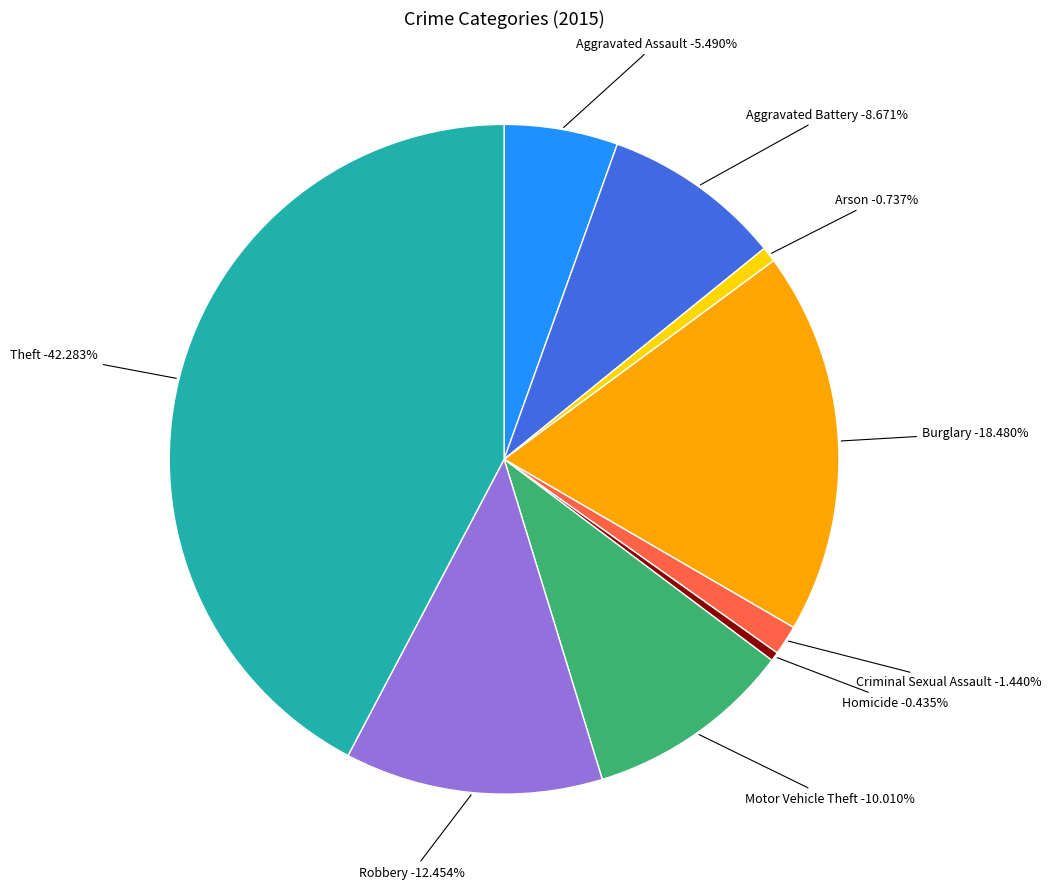

To the nearest percent, what is the average slice percentage?

11%